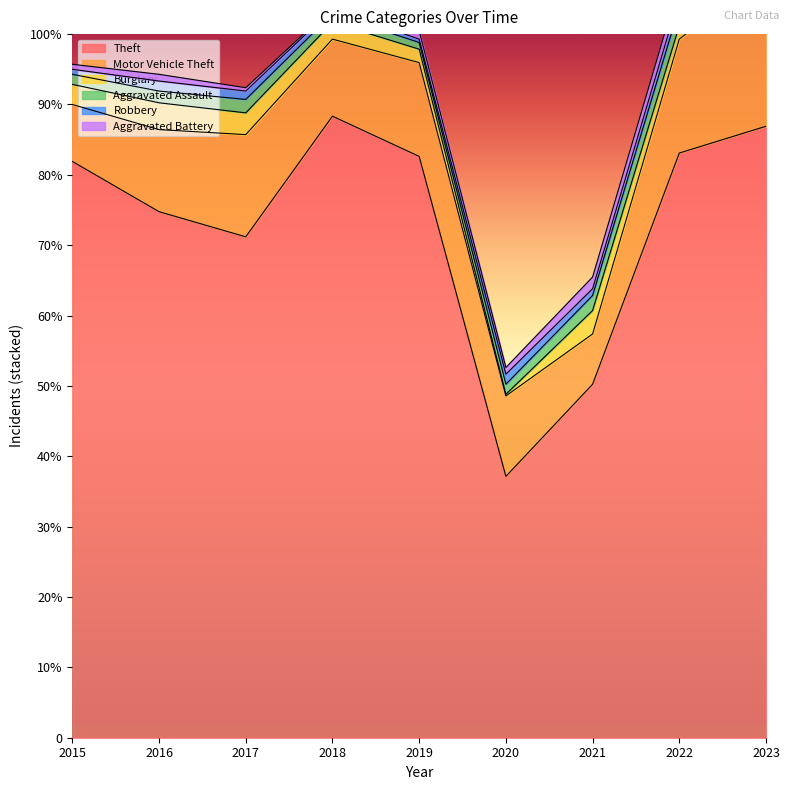

What is the value of the Robbery point at the 6th from the left?

6